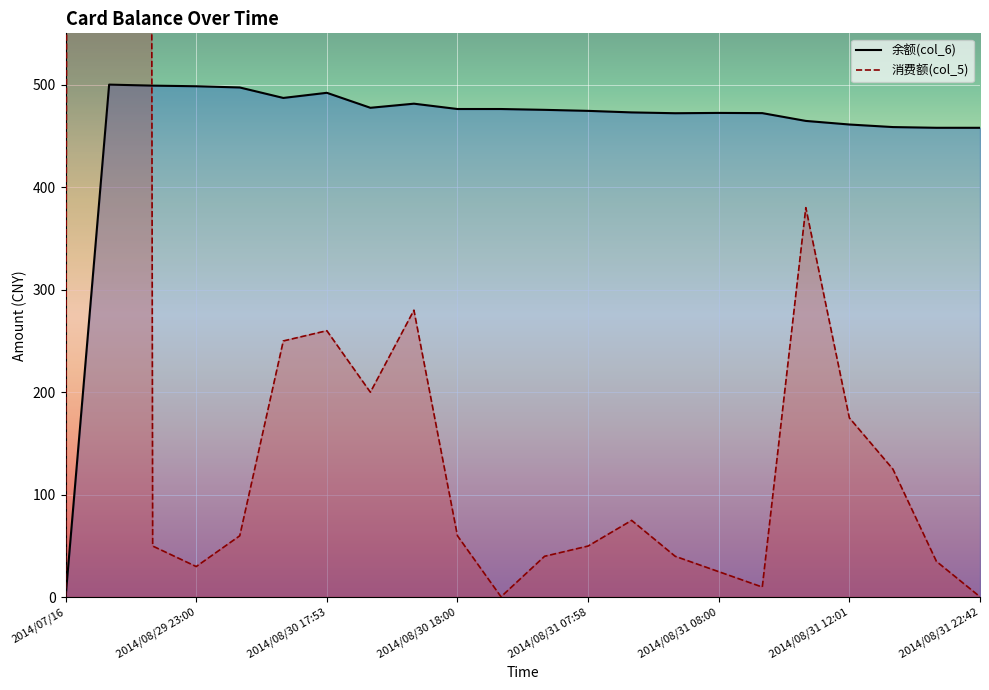

Does the chart display data point markers on the line(s)?

No